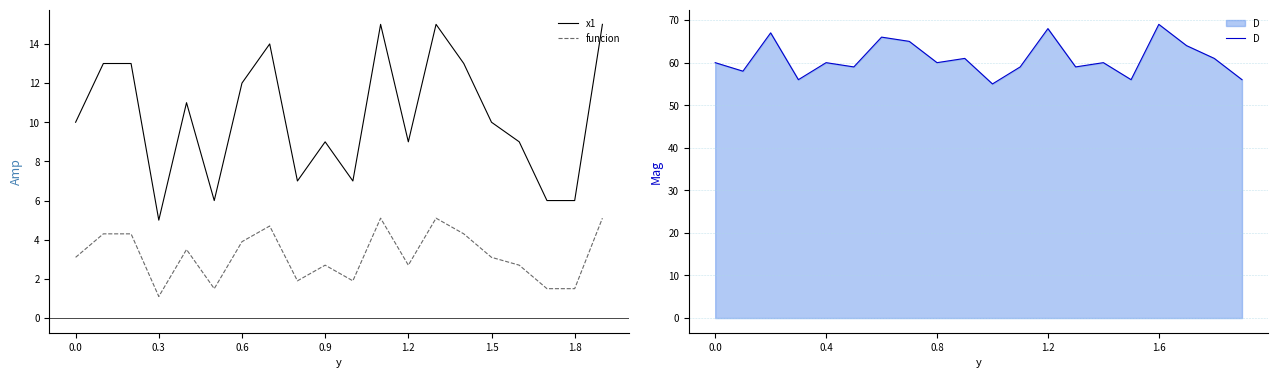

True or false: D and x1 cross at least once.

False